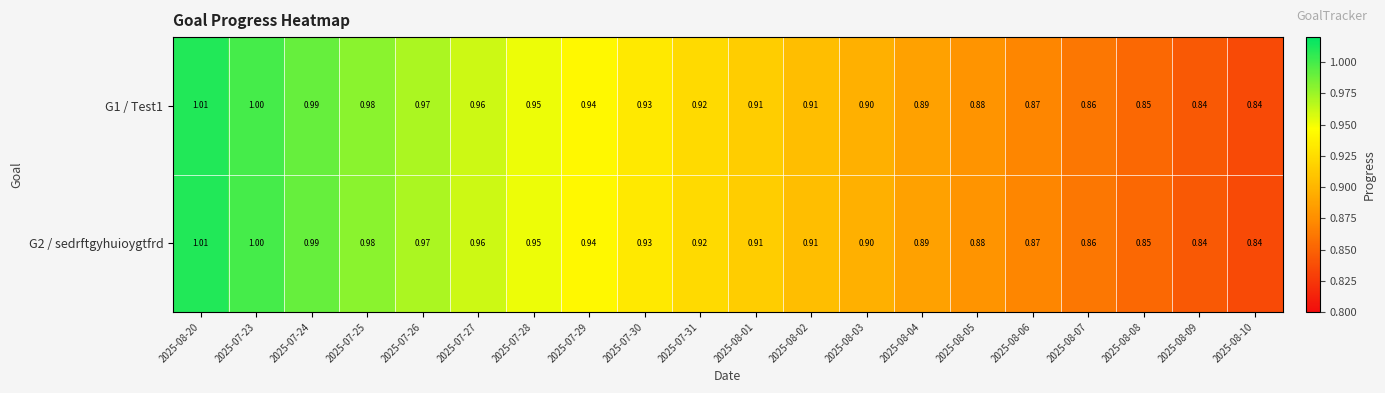

Is the value of G1 / Test1 at 2025-07-28 greater than the value of G2 / sedrftgyhuioygtfrd at 2025-07-27?

No